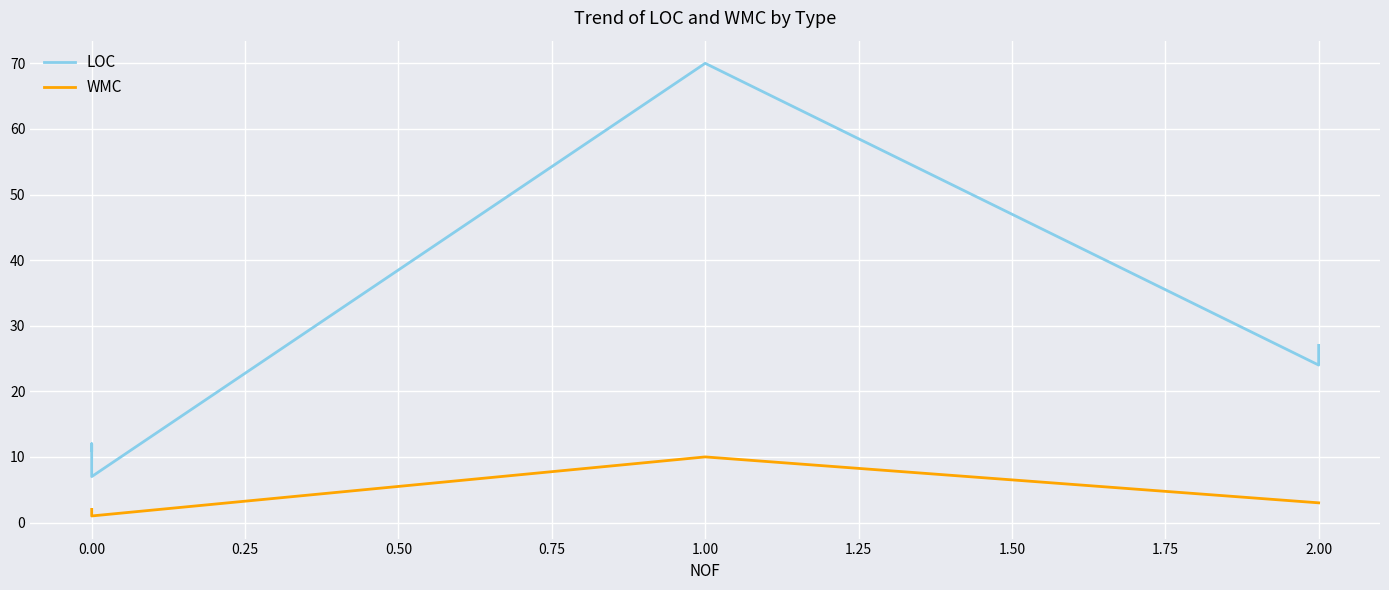

Reading left to right, what are all the values shown in this chart?

LOC: 11	12	7	70	24	27
WMC: 2	2	1	10	3	3